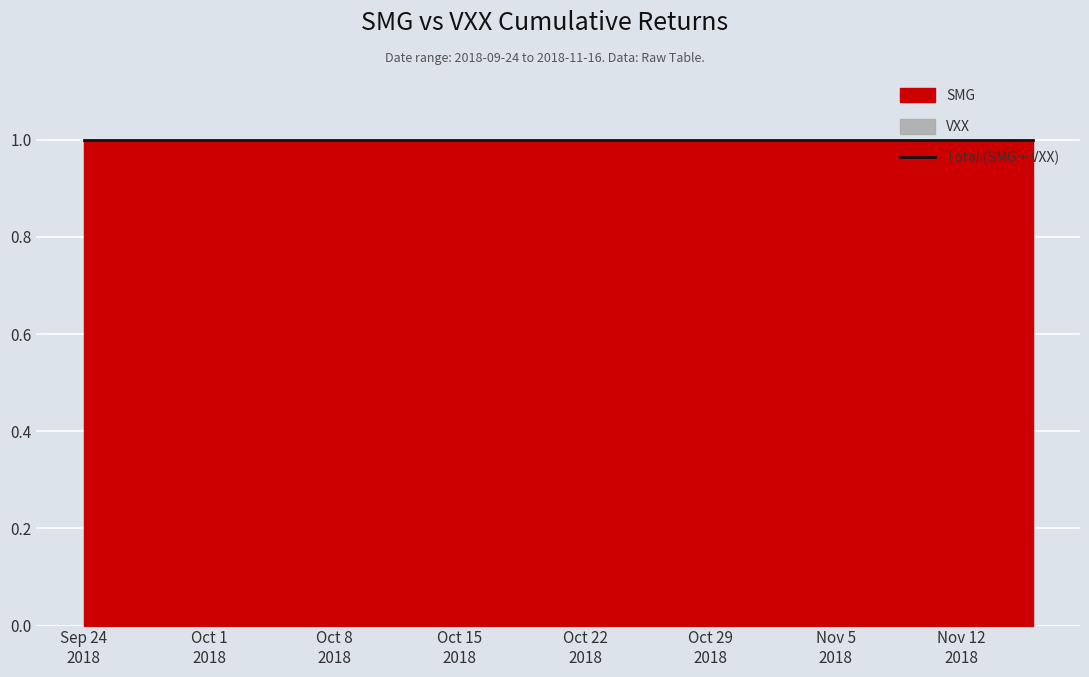

Rank the categories by VXX value from highest to lowest.

2018-09-24, 2018-09-25, 2018-09-26, 2018-09-27, 2018-09-28, 2018-10-01, 2018-10-02, 2018-10-03, 2018-10-04, 2018-10-05, 2018-10-08, 2018-10-09, 2018-10-10, 2018-10-11, 2018-10-12, 2018-10-15, 2018-10-16, 2018-10-17, 2018-10-18, 2018-10-19, 2018-10-22, 2018-10-23, 2018-10-24, 2018-10-25, 2018-10-26, 2018-10-29, 2018-10-30, 2018-10-31, 2018-11-01, 2018-11-02, 2018-11-05, 2018-11-06, 2018-11-07, 2018-11-08, 2018-11-09, 2018-11-12, 2018-11-13, 2018-11-14, 2018-11-15, 2018-11-16